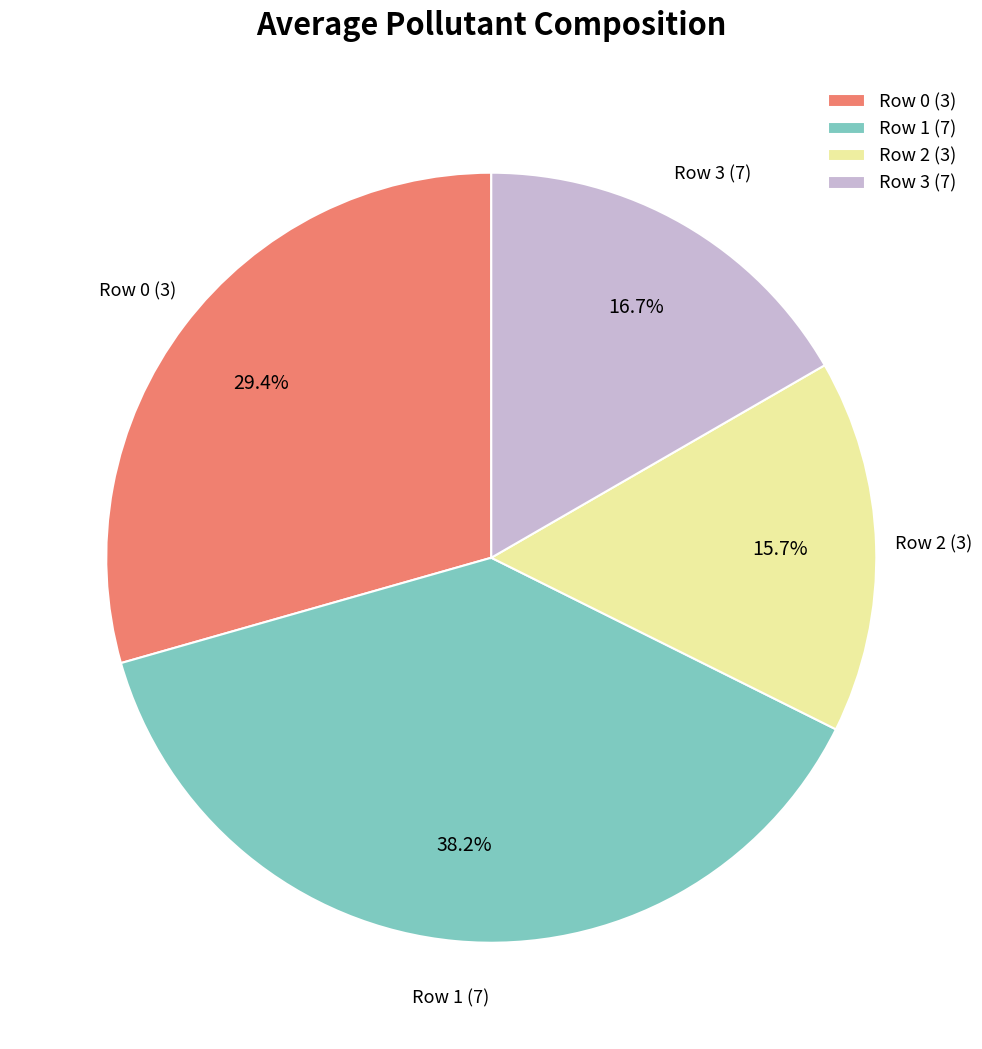

Approximately how many times larger is the value at Row 3 (7) compared to Row 2 (3)?

1.1